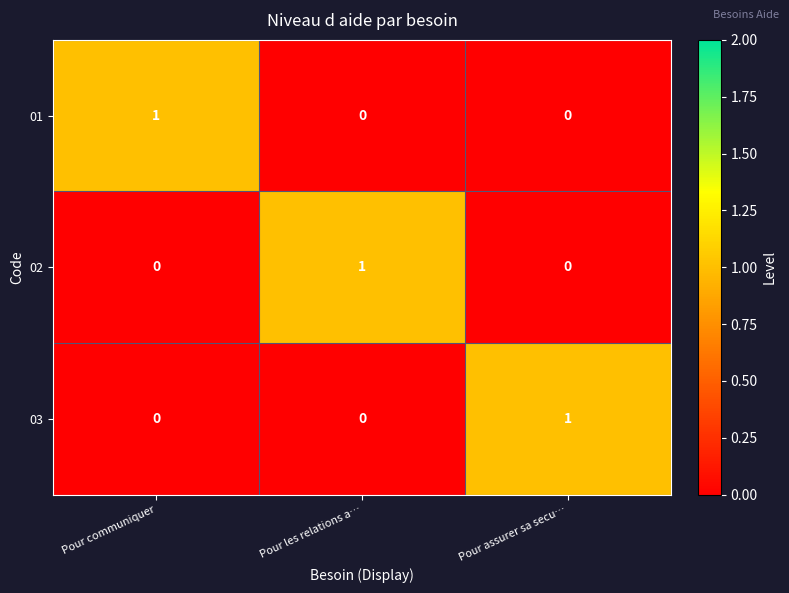

At how many categories does at least one series exceed 0?

3